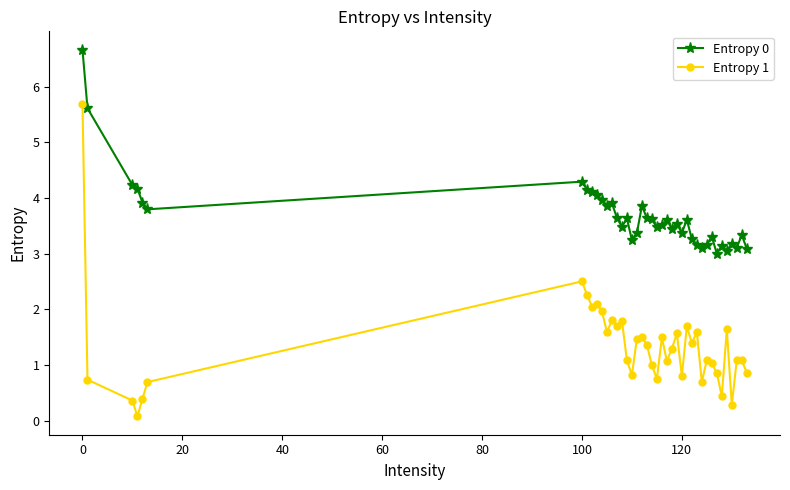

In Entropy 1, how many points are lower than both neighbors (excluding endpoints)?

12